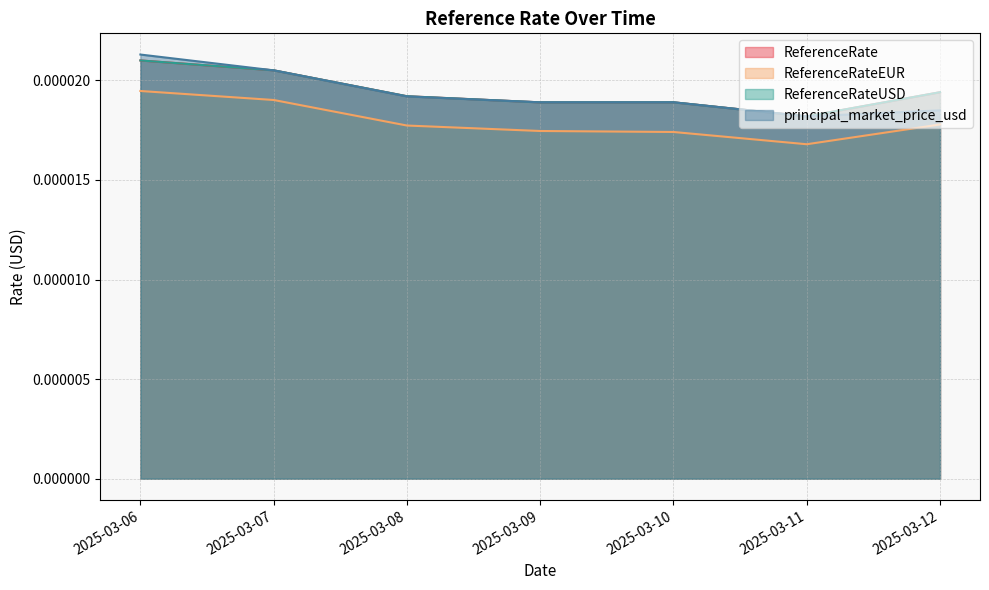

Is the value of ReferenceRateUSD at 2025-03-08 greater than the value of principal_market_price_usd at 2025-03-08?

Yes